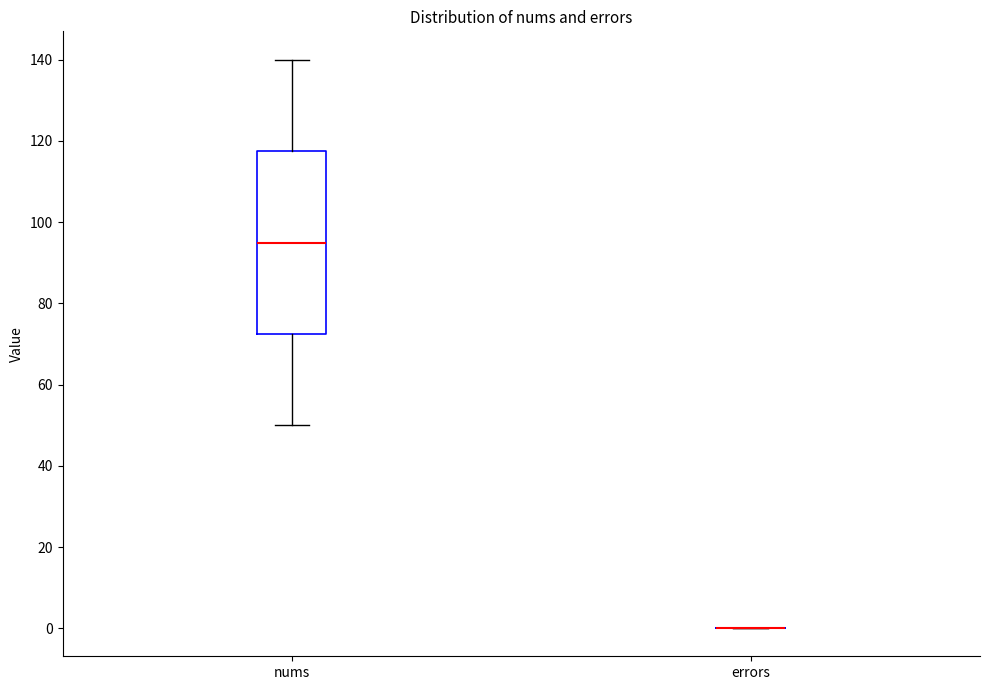

Reading left to right, transcribe this box plot: for each box, give where its median line is, the range the box spans, and where its two whiskers end, as read against the y-axis. The values are not printed on the chart, so give them approximately, as read against the axis.

nums: median 96, box 72 to 118, whiskers 50 to 140
errors: box collapsed to a line at 0, whiskers 0 to 0